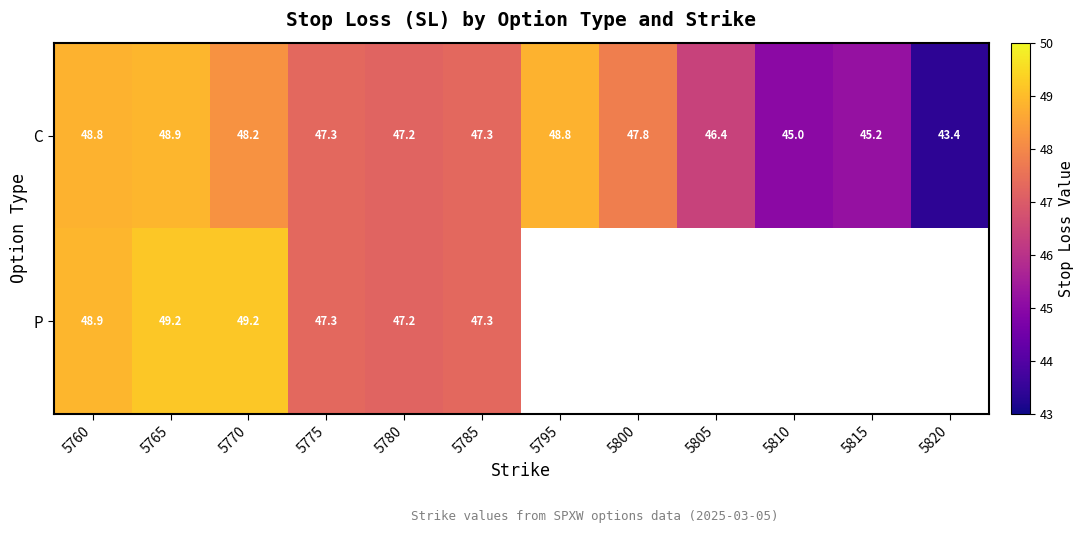

At which category is the sum across all series the highest?

5765